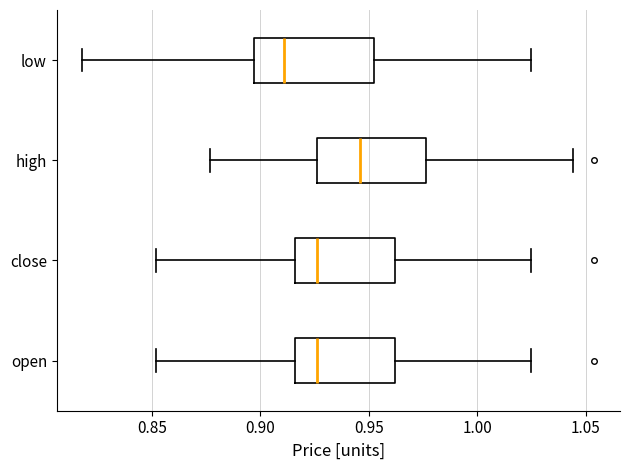

Which box's median line is the furthest to the left?

low